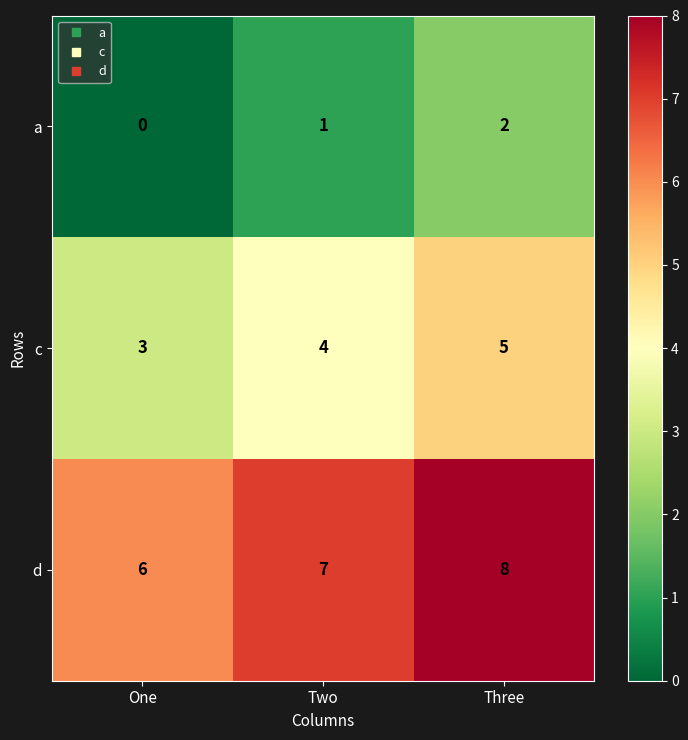

How many series are shown in this chart?

3